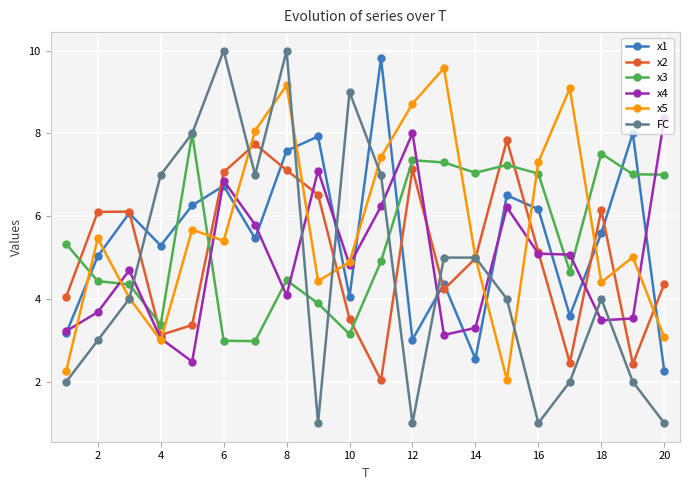

What is the minimum value for x3?

3.0